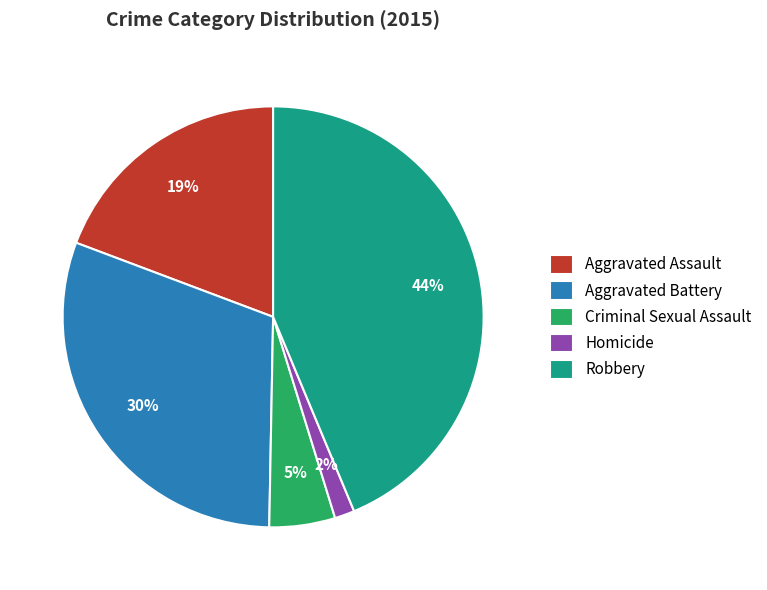

The Aggravated Battery slice represents 30% of the pie. True or false?

True